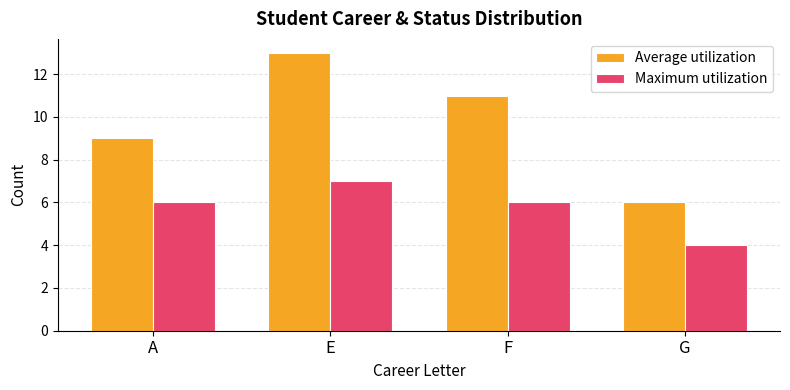

The value of Average utilization at G is 6. True or false?

True